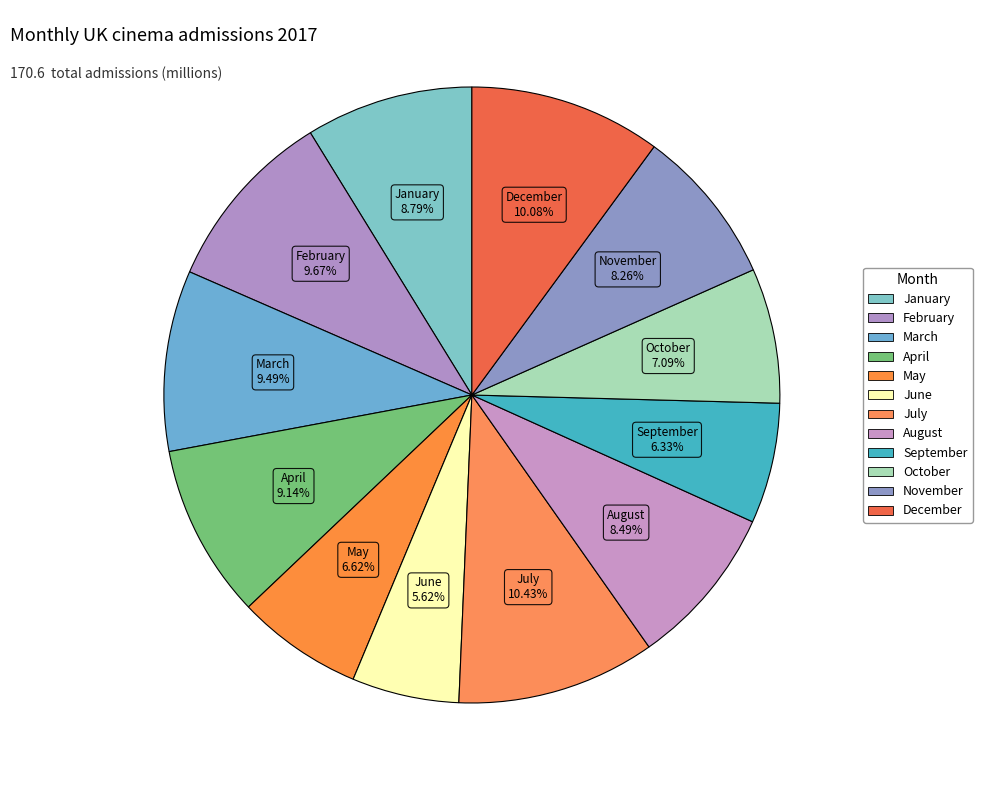

How many segments does this pie chart have?

12